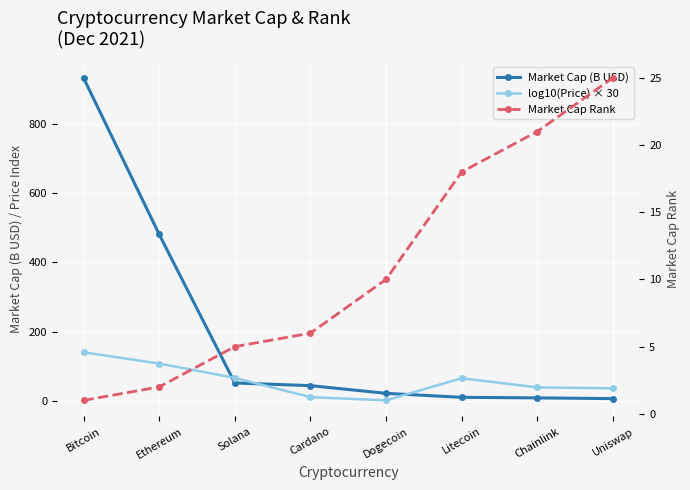

What are all the series names shown in the legend?

Market Cap (B USD), log10(Price) × 30, Market Cap Rank